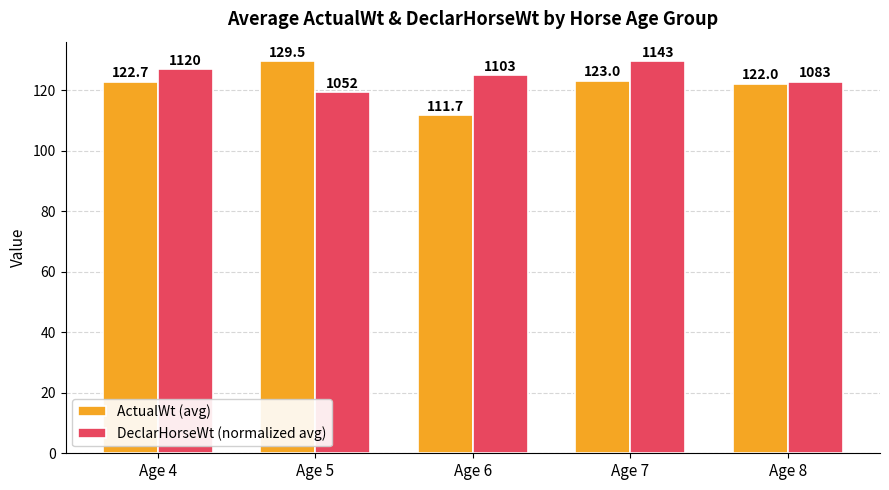

Reading left to right, transcribe all the data shown in this chart.

ActualWt (avg): 122.7	129.5	111.7	123.0	122.0
DeclarHorseWt (normalized avg): 126.9	119.2	124.9	129.5	122.7